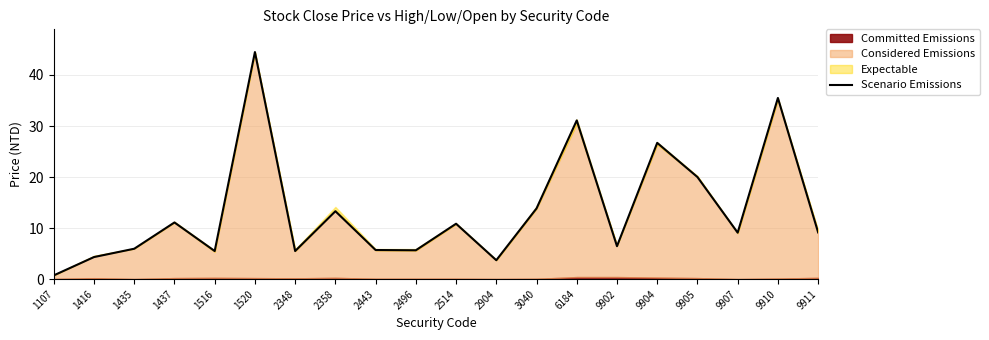

What is the value of the 8th point from the left?

13.3